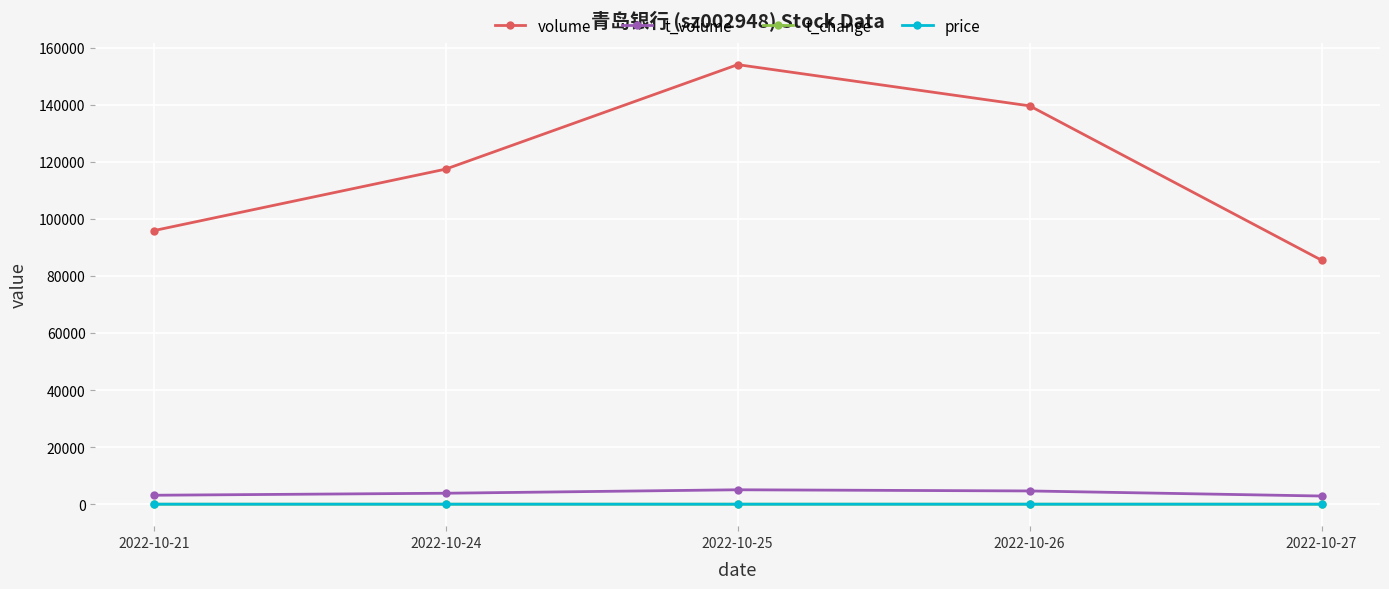

What is the value of the price point at the 5th from the left?

3.3